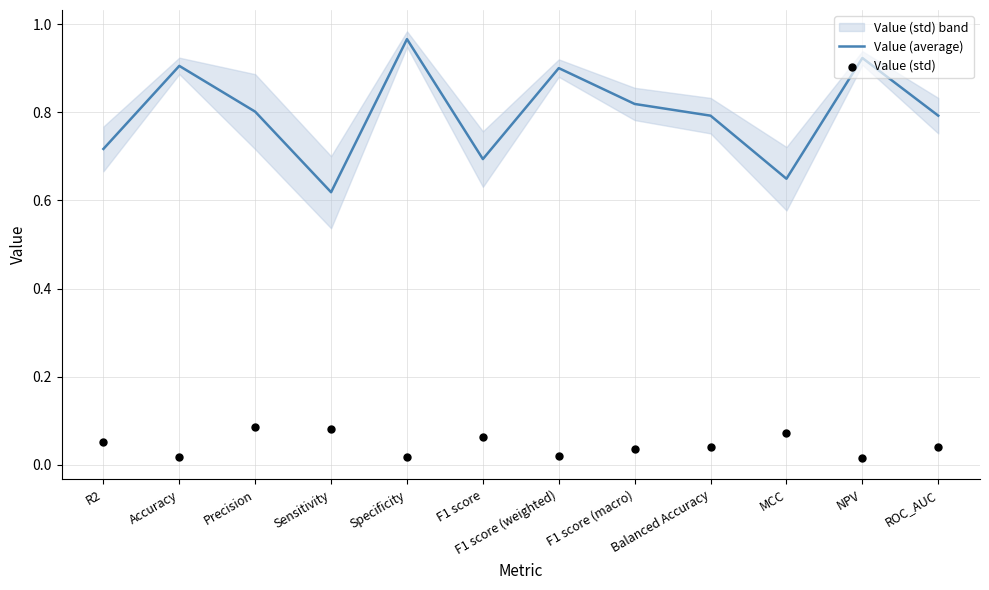

Which series contains the lowest Y value?

Value (std)